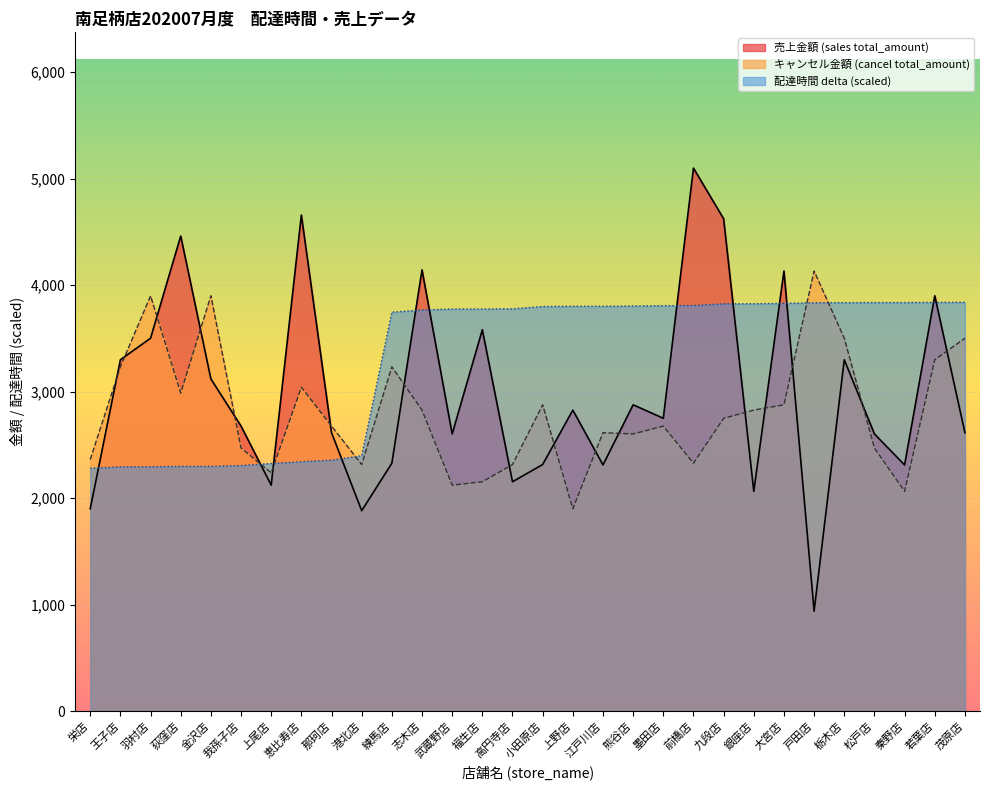

Does the chart display data point markers on the line(s)?

No